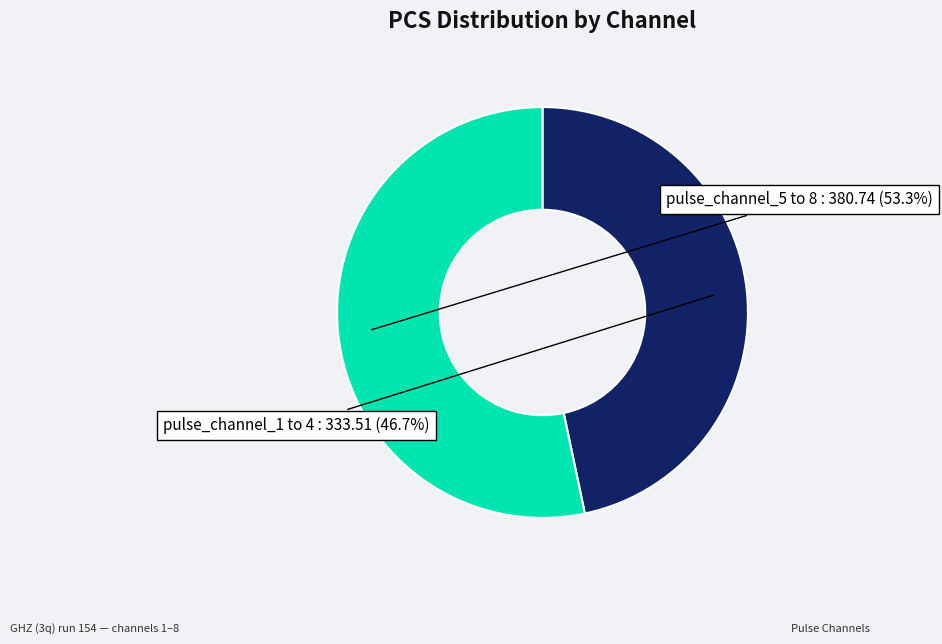

Does any single category account for the majority?

Yes